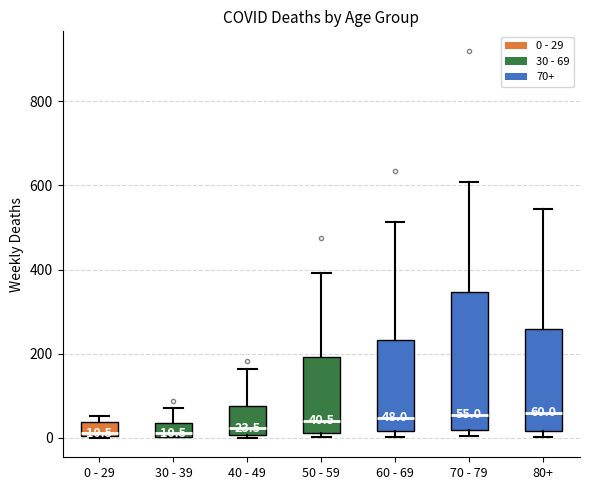

Comparing the boxes themselves (not the whiskers), which one is the tallest?

70 - 79